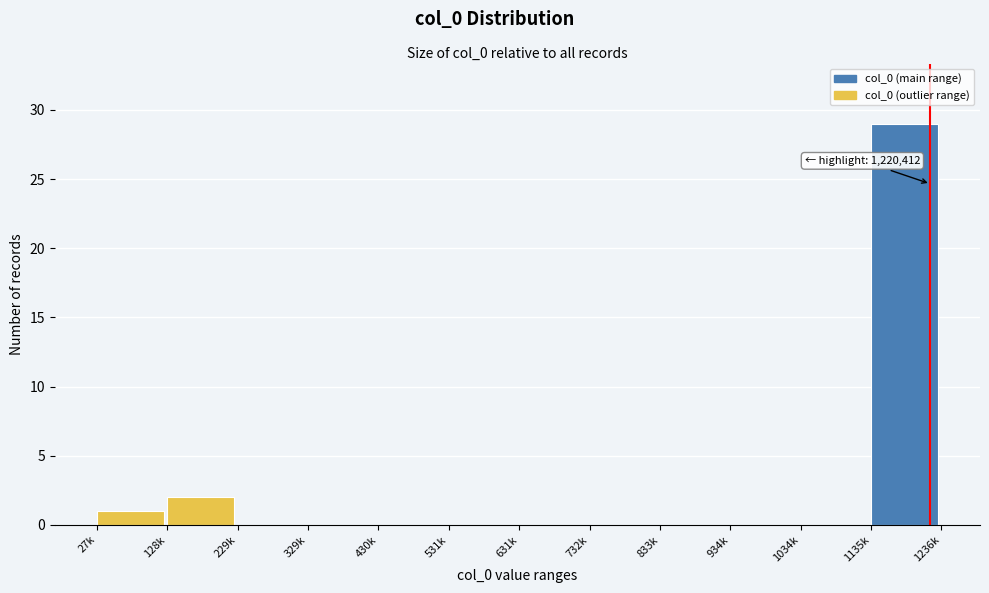

Reading left to right, extract all data points from this chart.

27k=1	128k=2	229k=0	329k=0	430k=0	531k=0	631k=0	732k=0	833k=0	934k=0	1034k=0	1135k=29